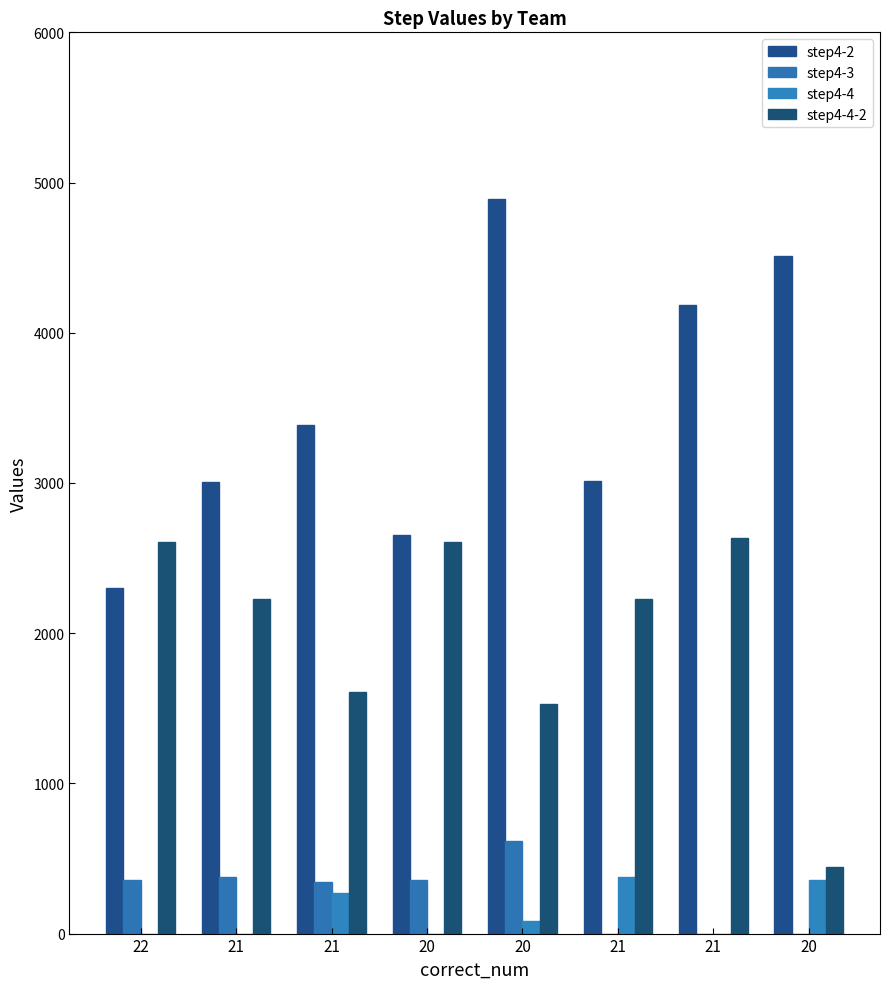

How many data points does each series have?

8